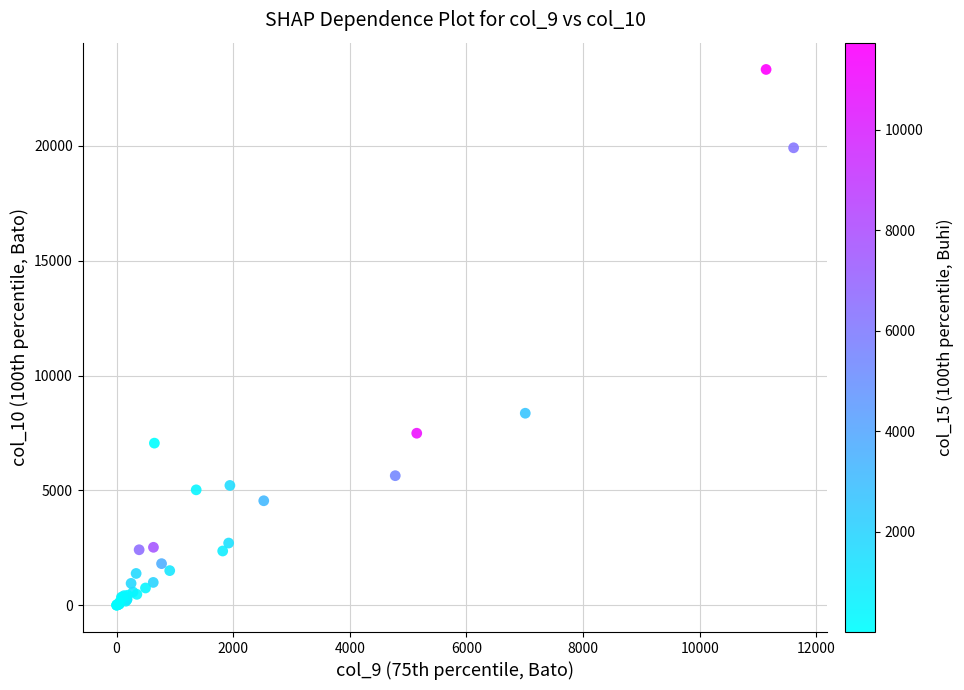

What Y value in the scatter plot is closest to 11662?

8361